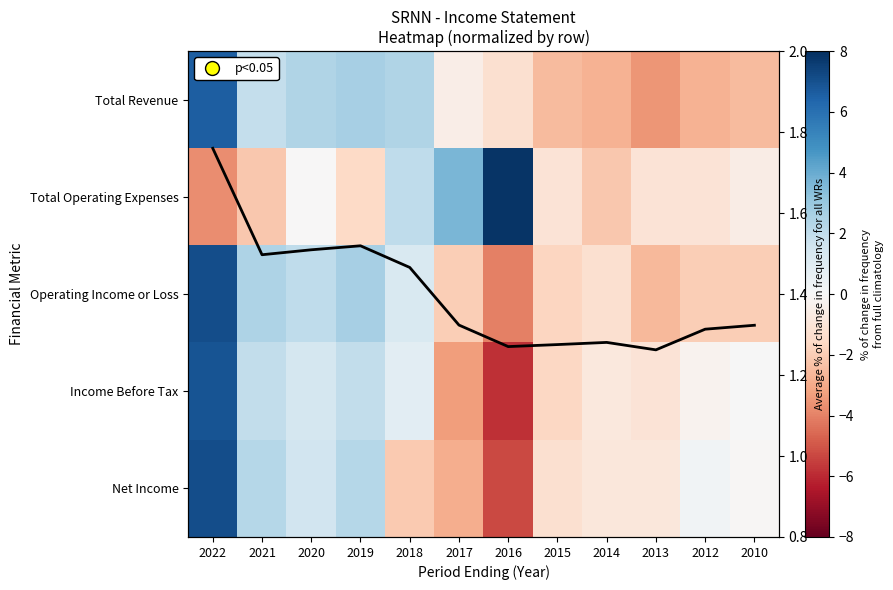

The Total Operating Expenses series shows -0.5 at 2012. True or false?

False